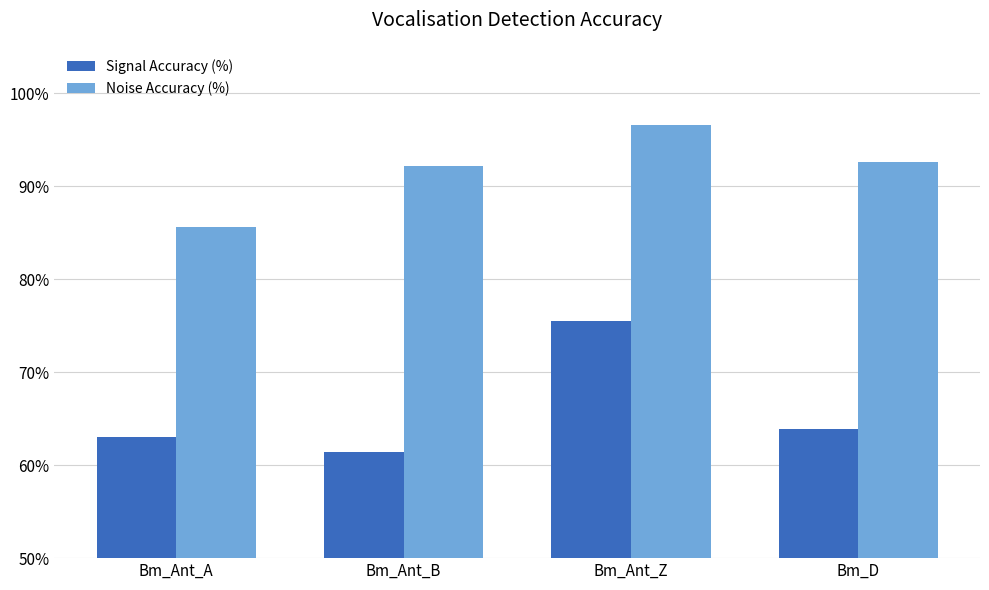

At which category is the sum across all series the highest?

Bm_Ant_Z